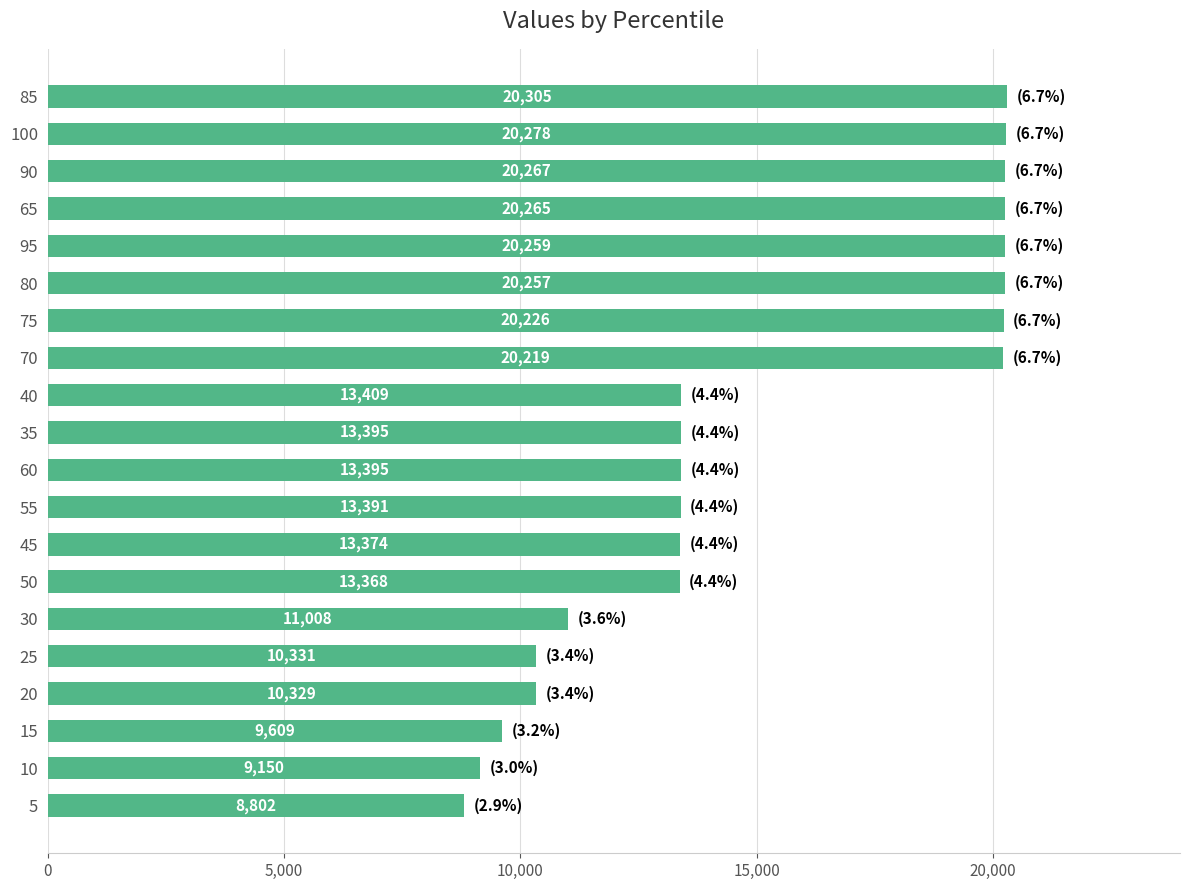

Between 45 and 40, which is larger?

40